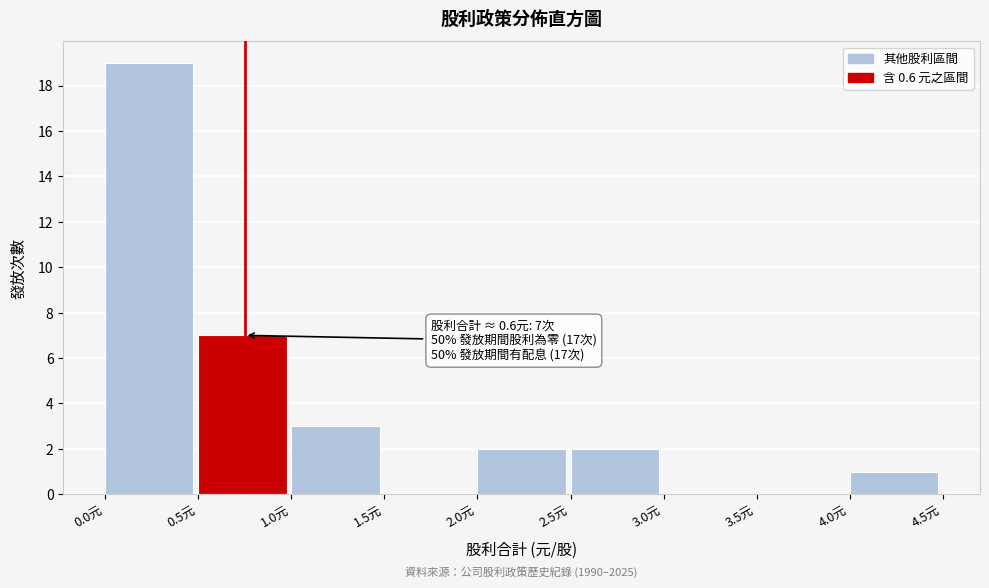

Which range on the x-axis has the tallest bar?

0.0 to 0.5